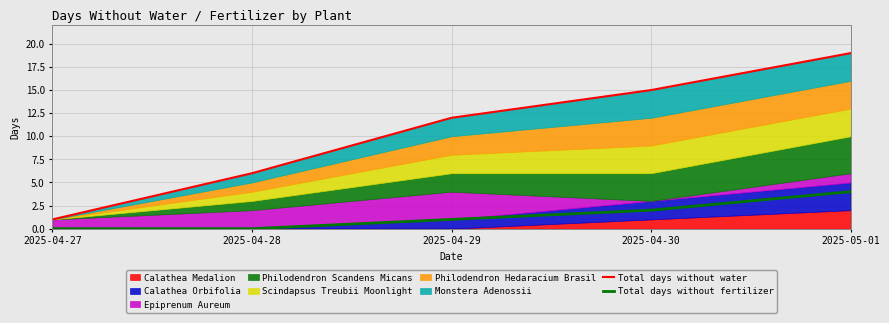

True or false: Total days without water and Total days without fertilizer intersect in this chart.

False